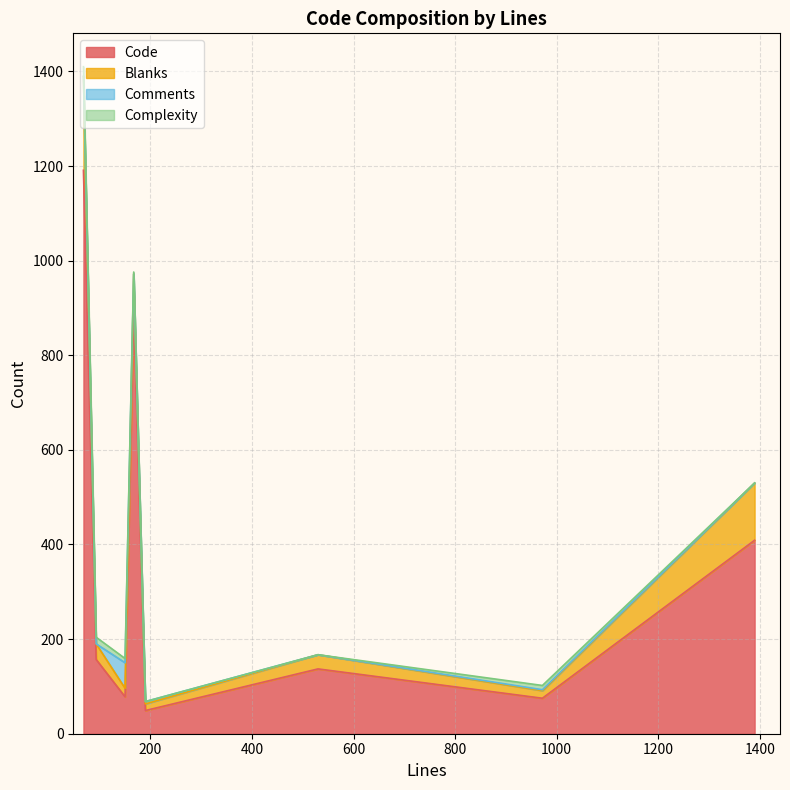

Reading left to right, transcribe all the data shown in this chart.

Code: 68=1191	93=157	150=78	167=904	190=49	530=137	972=75	1390=409
Blanks: 68=198	93=33	150=18	167=68	190=14	530=30	972=16	1390=121
Comments: 68=1	93=0	150=54	167=0	190=5	530=0	972=2	1390=0
Complexity: 68=20	93=14	150=9	167=4	190=0	530=0	972=9	1390=0